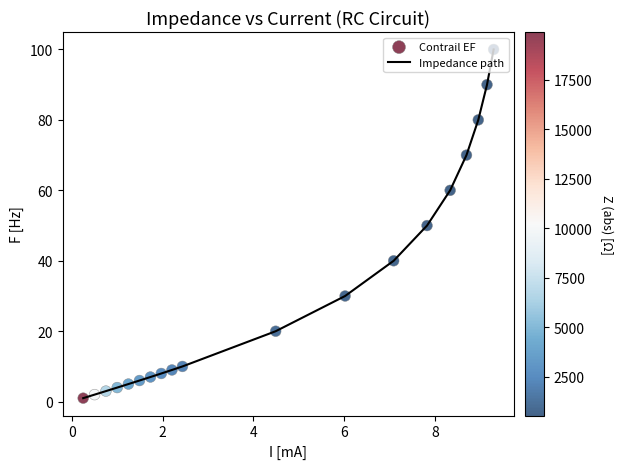

What is the greatest value displayed?

100